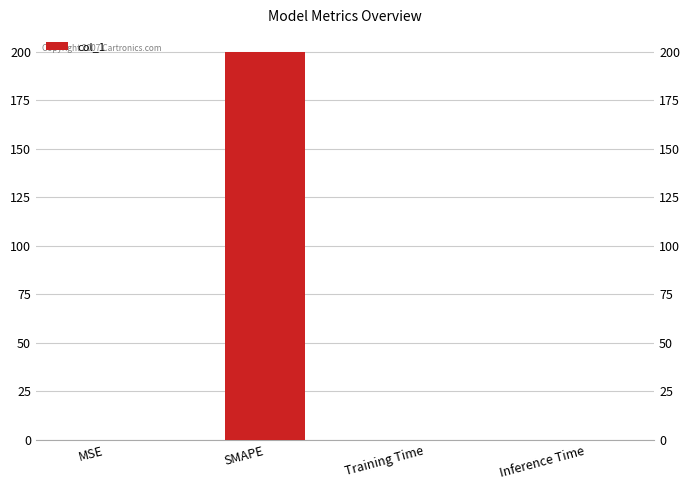

Count the number of data series in this chart.

1